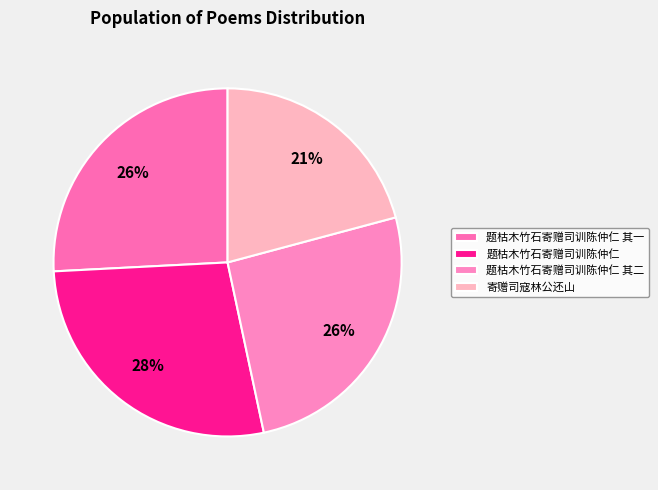

Does 题枯木竹石寄赠司训陈仲仁 其一 account for over 50% of the chart?

No